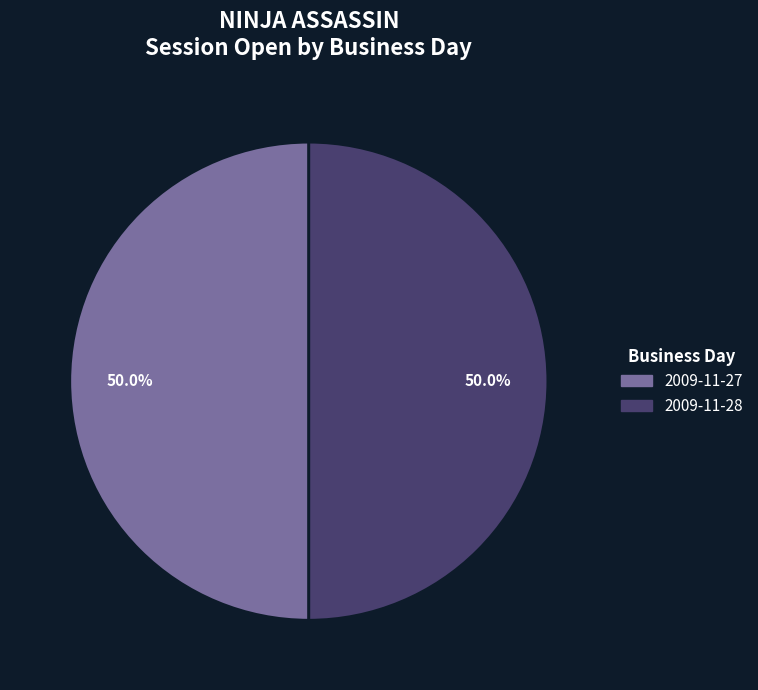

What is the total percentage of 2009-11-27 and 2009-11-28?

100.0%